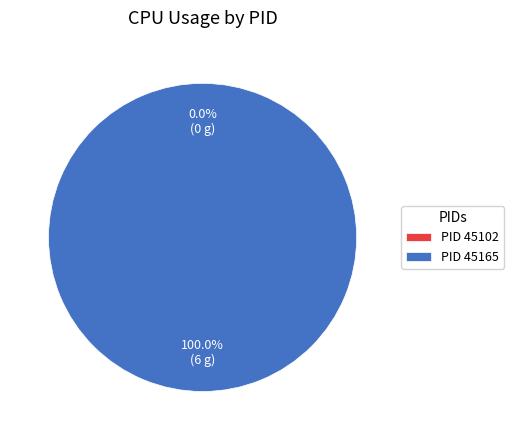

What is the smallest slice in the pie chart?

45102